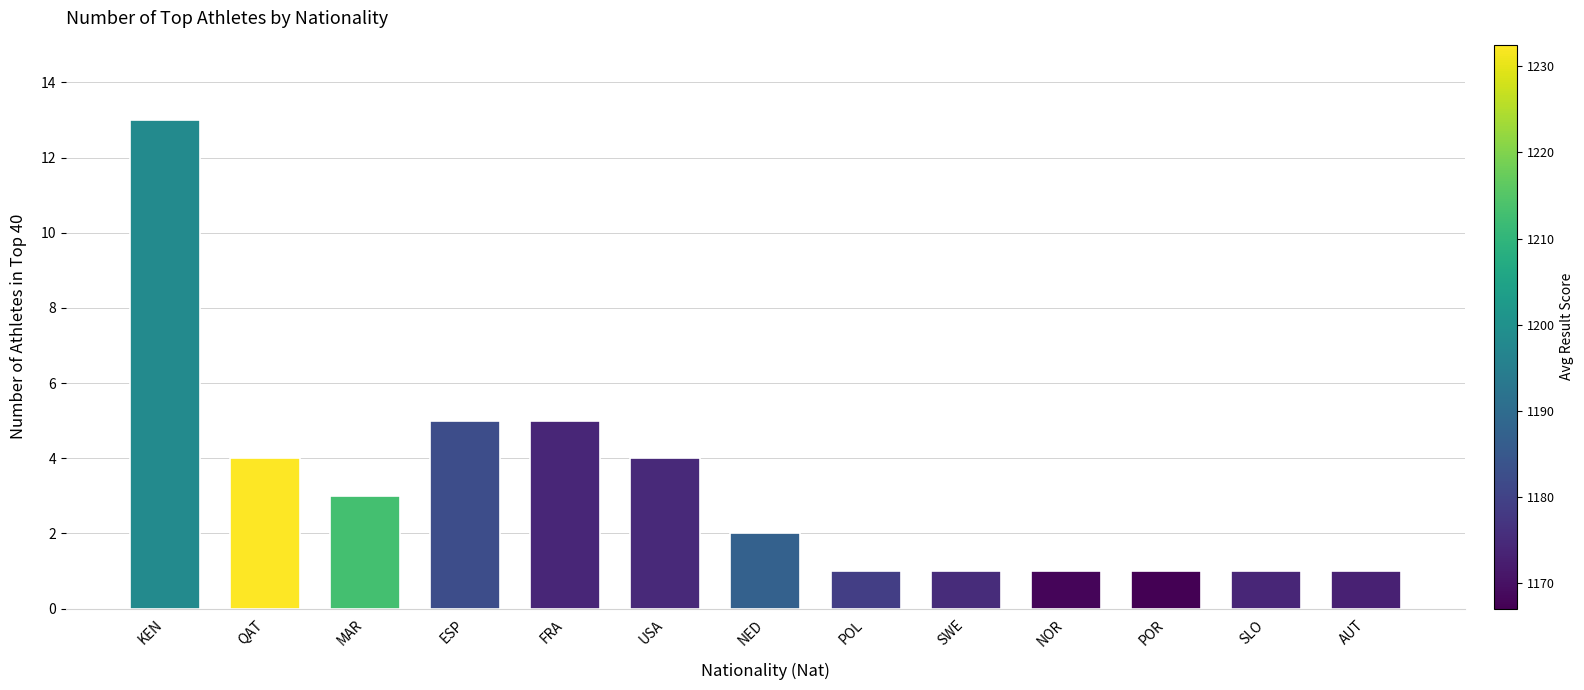

Is it true that the value at NED is 3?

False